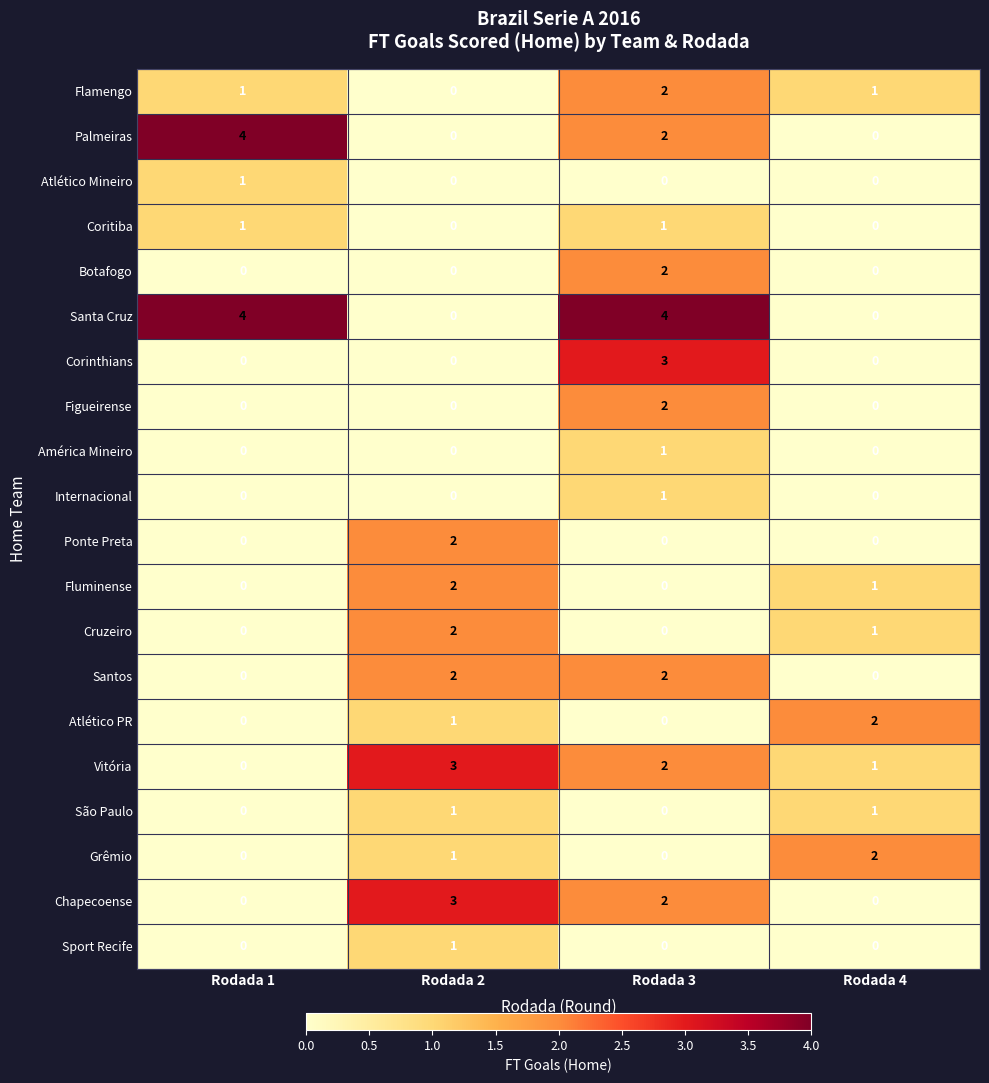

What is the difference between the maximum and minimum values in the Santa Cruz series?

4